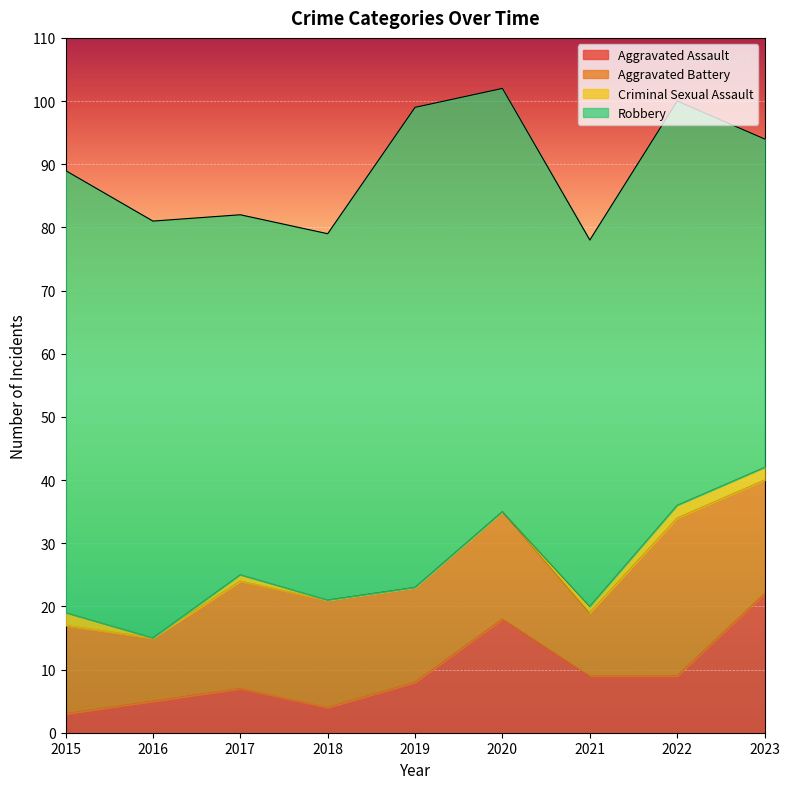

The value of Aggravated Assault at 2020 is 8. True or false?

False